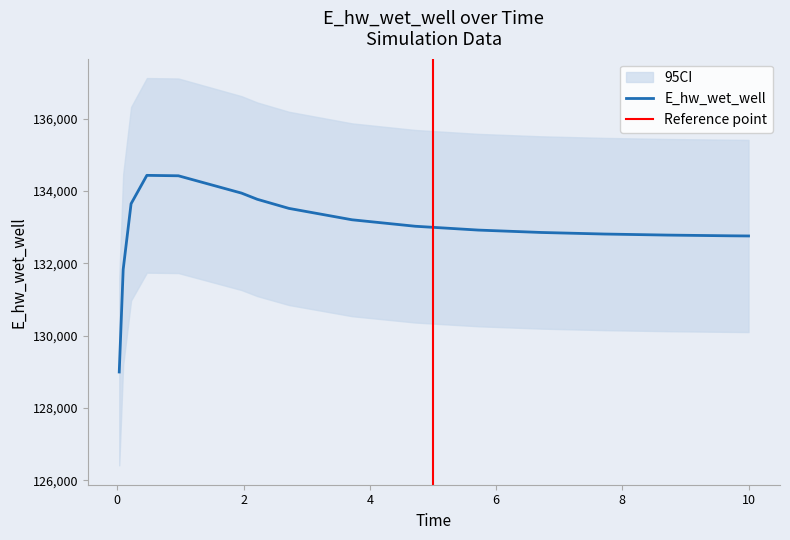

Where is the data nearest to the value 131713?

0.09375